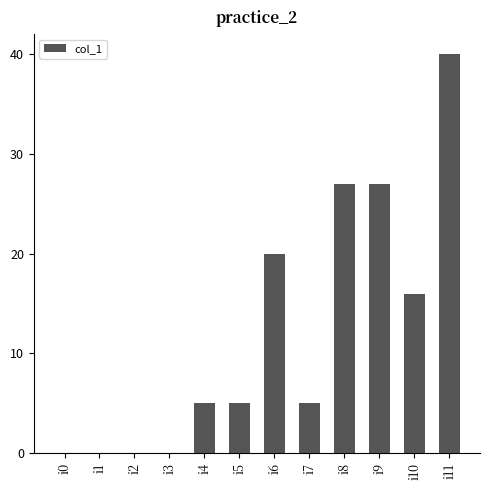

What is the greatest value displayed?

40